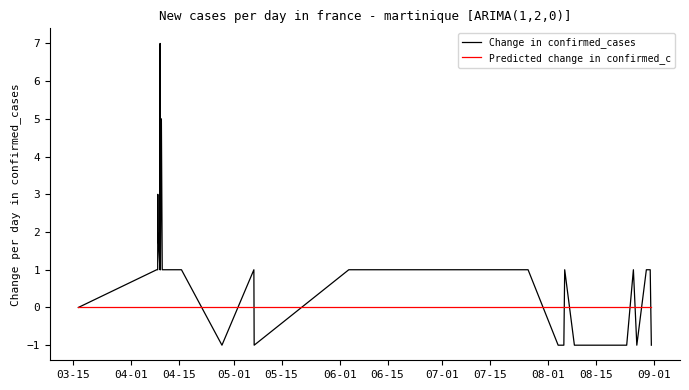

What are all the series names shown in the legend?

Change in confirmed_cases, Predicted change in confirmed_c